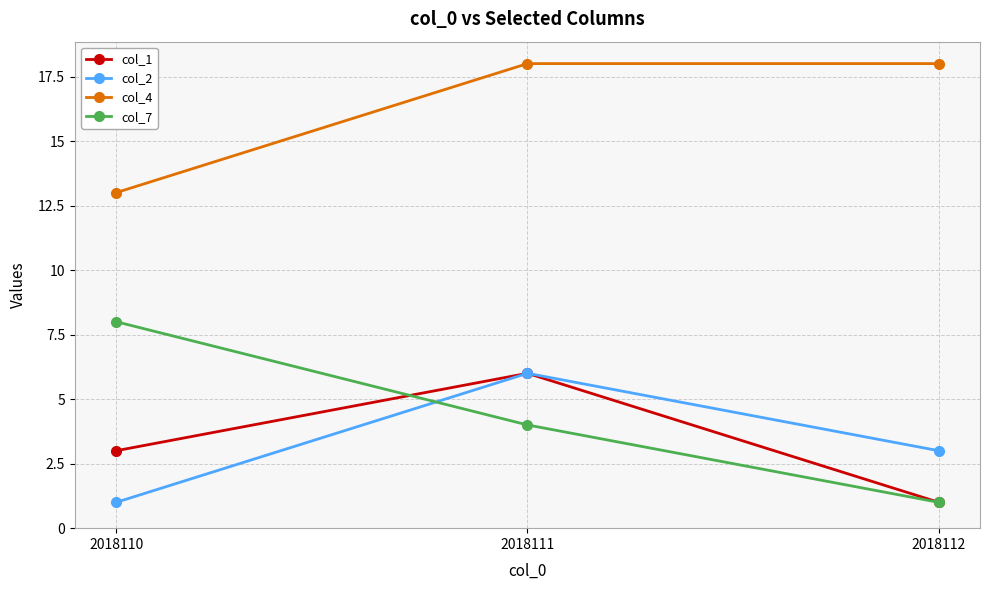

Which category has the lowest value in the col_7 series?

2018112